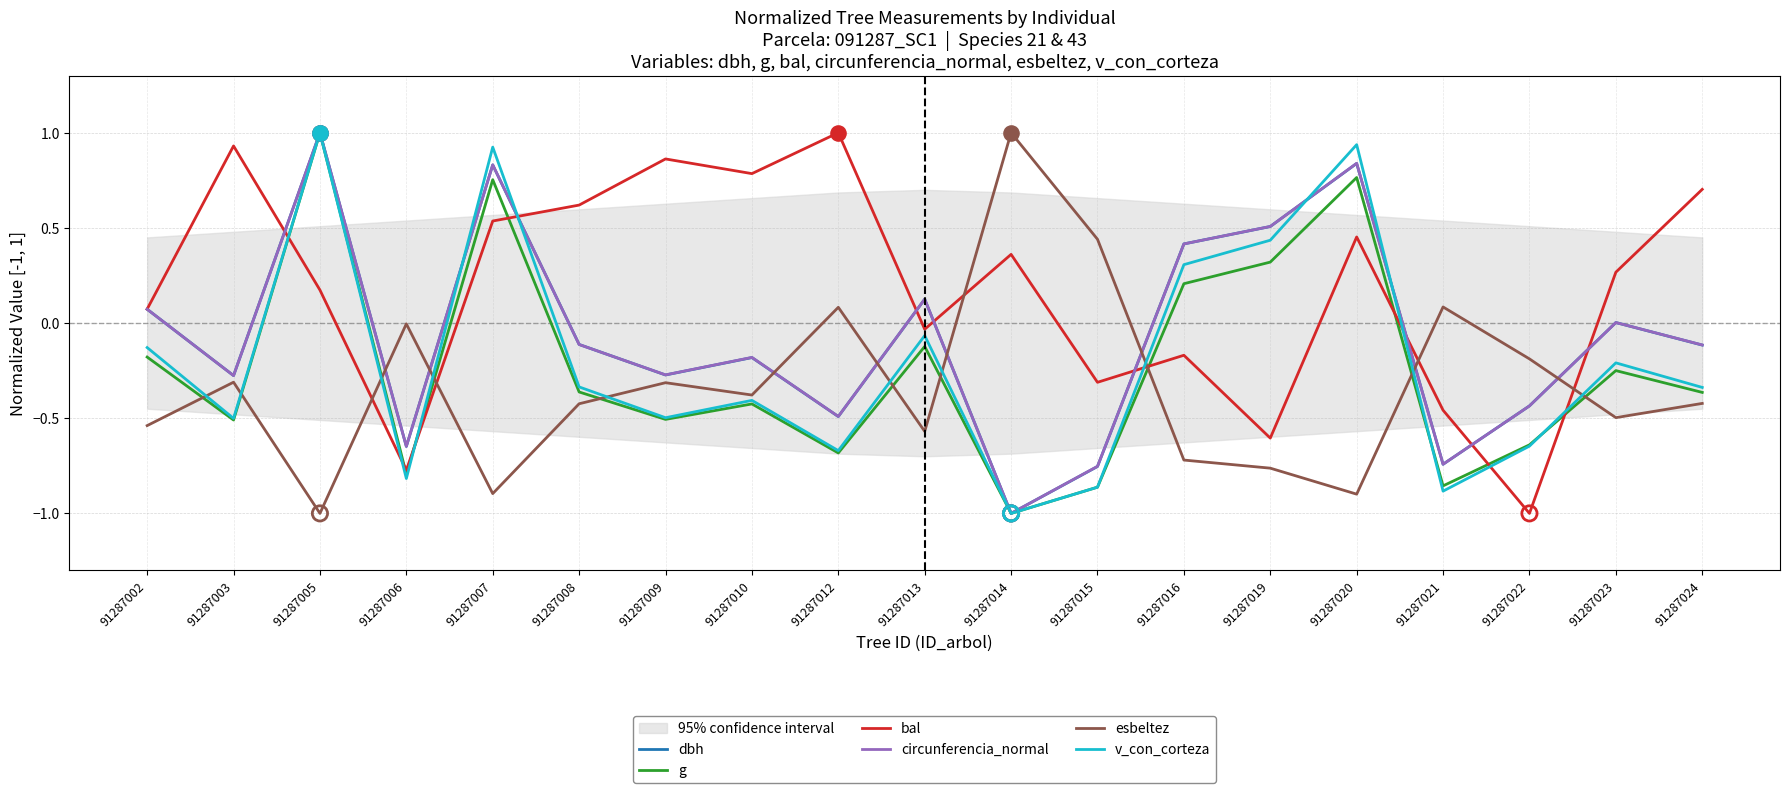

Which series has the largest total across all categories?

bal